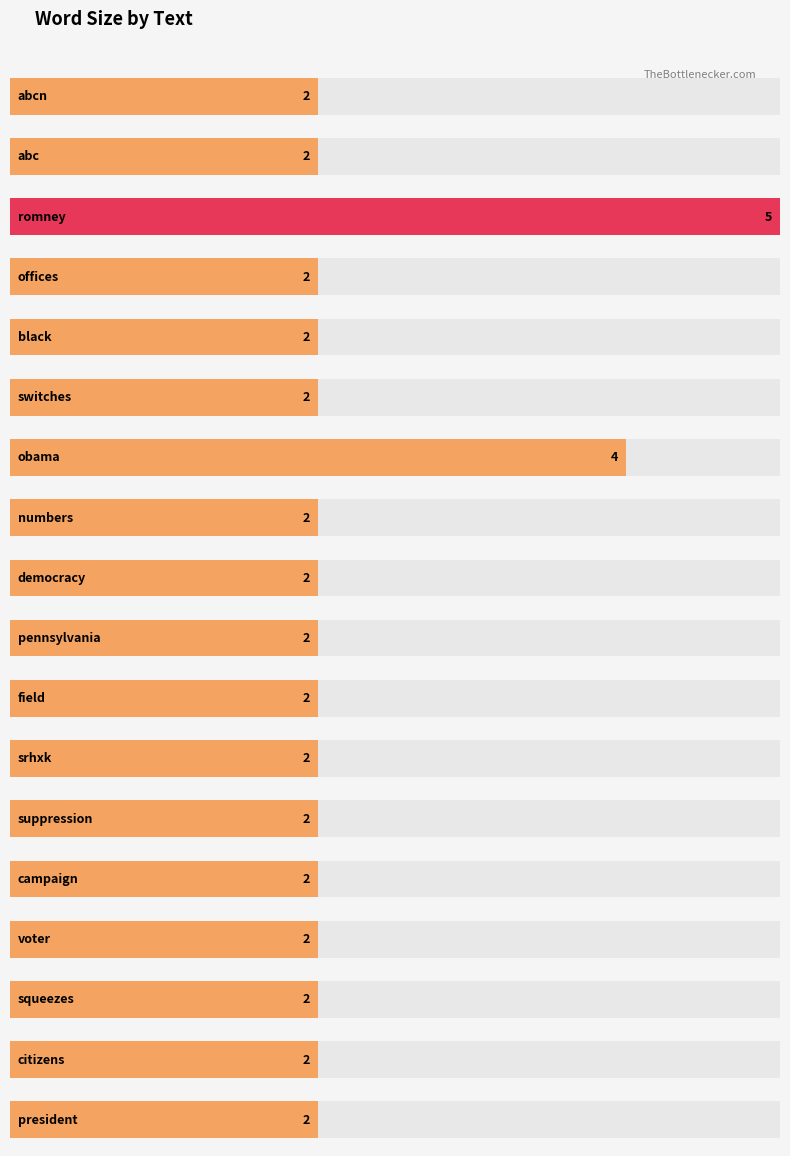

Rank the categories by value from highest to lowest.

romney, obama, abcn, abc, offices, black, switches, numbers, democracy, pennsylvania, field, srhxk, suppression, campaign, voter, squeezes, citizens, president